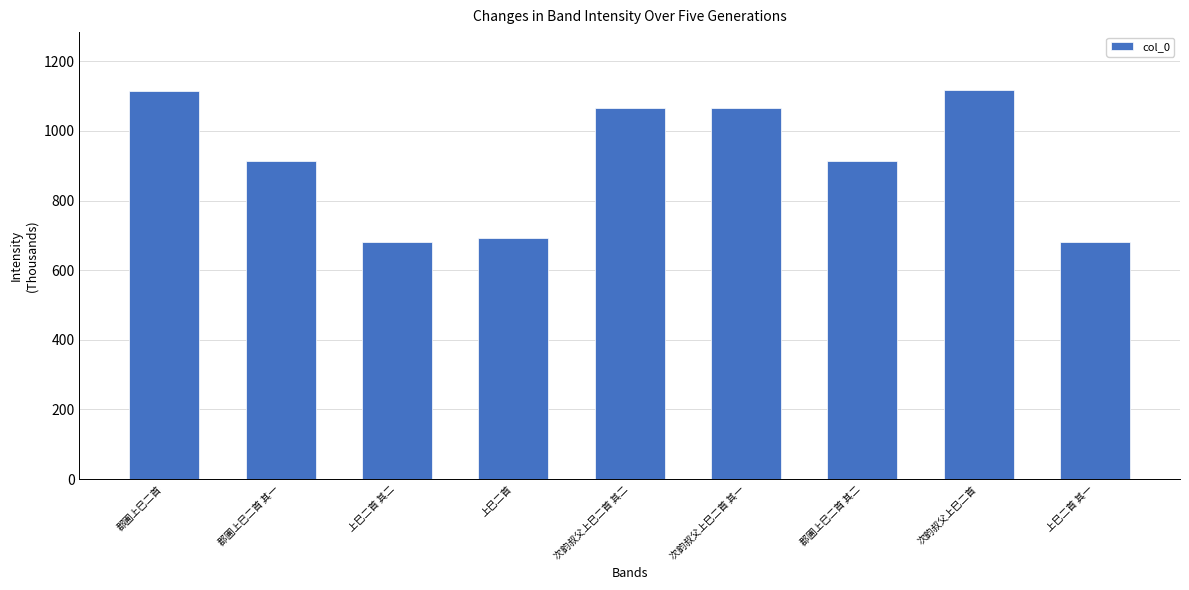

What position from the left is 次韵叔父上巳二首?

8